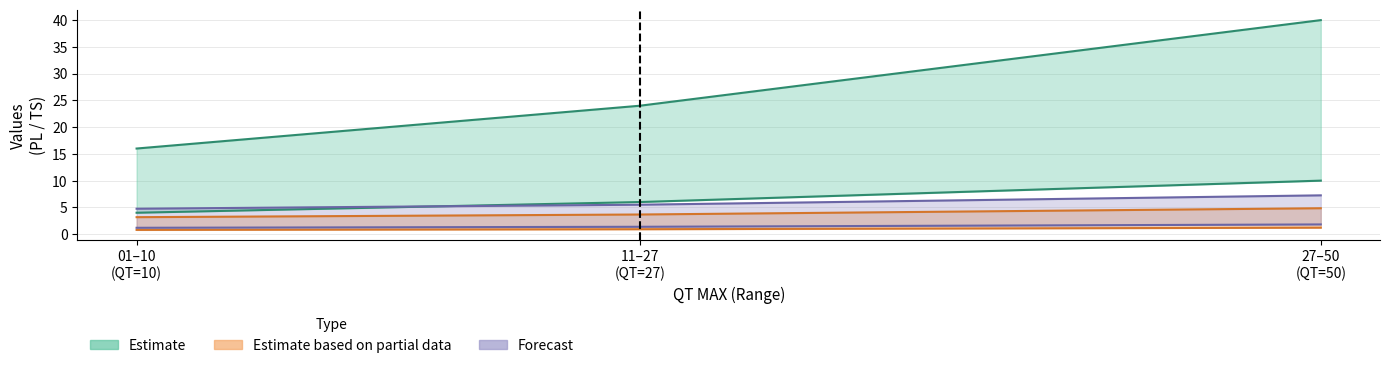

What is the maximum value for Recarga Automatica (TS)?

7.2